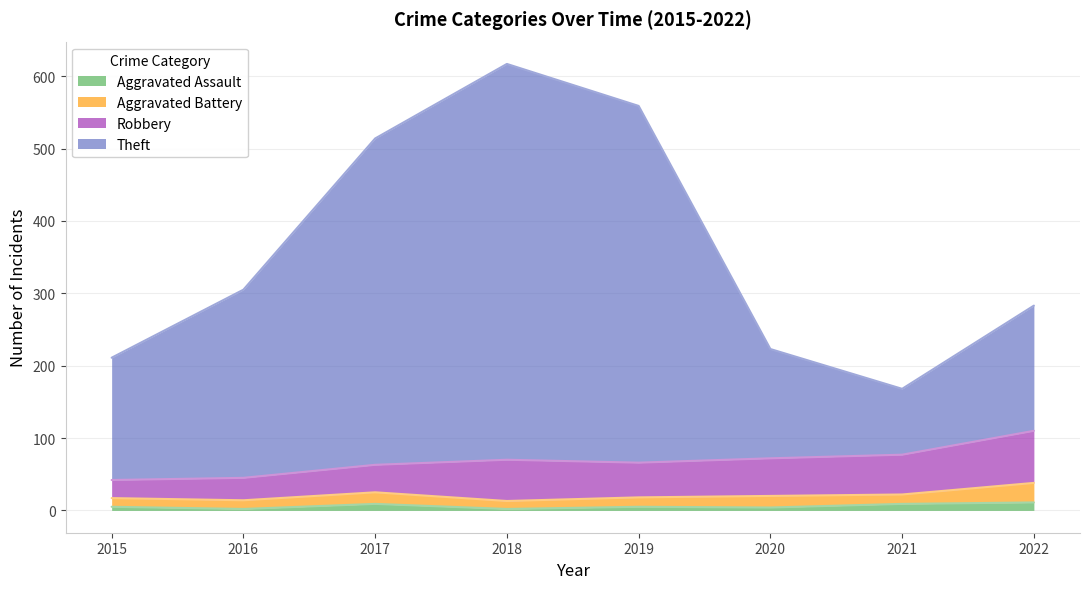

What is the smallest value displayed?

2